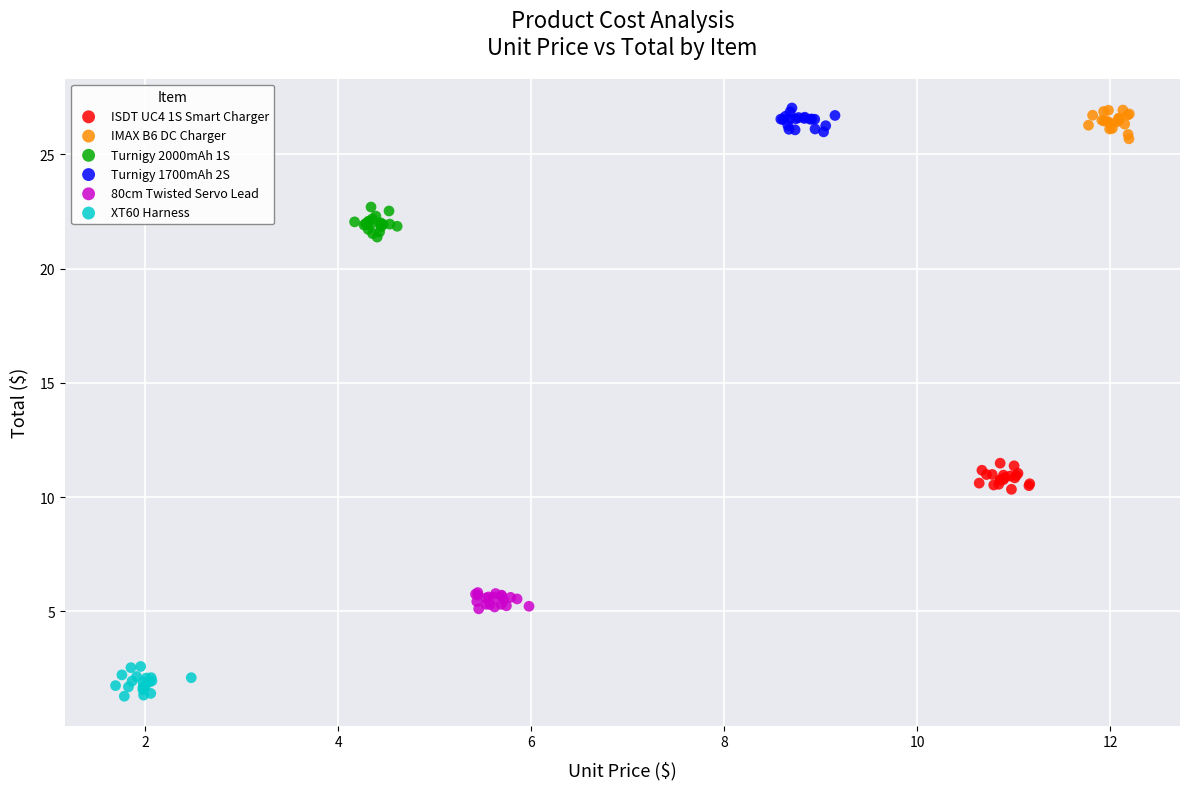

Which series contains the lowest Y value?

XT60 Harness